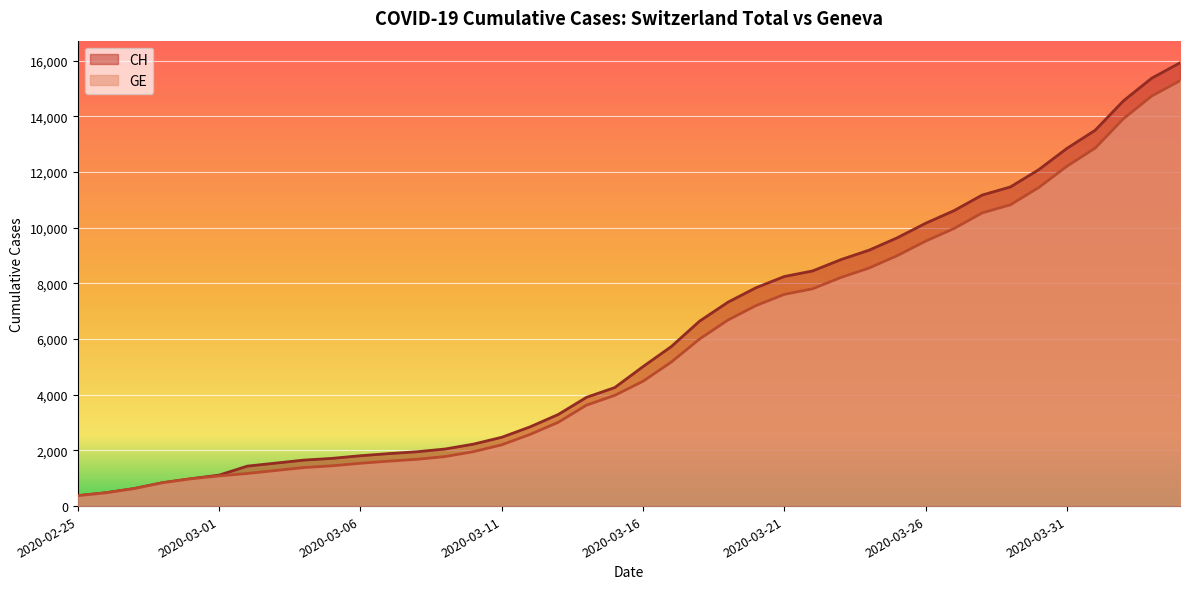

What is the label of the 14th point from the left?

2020-03-09